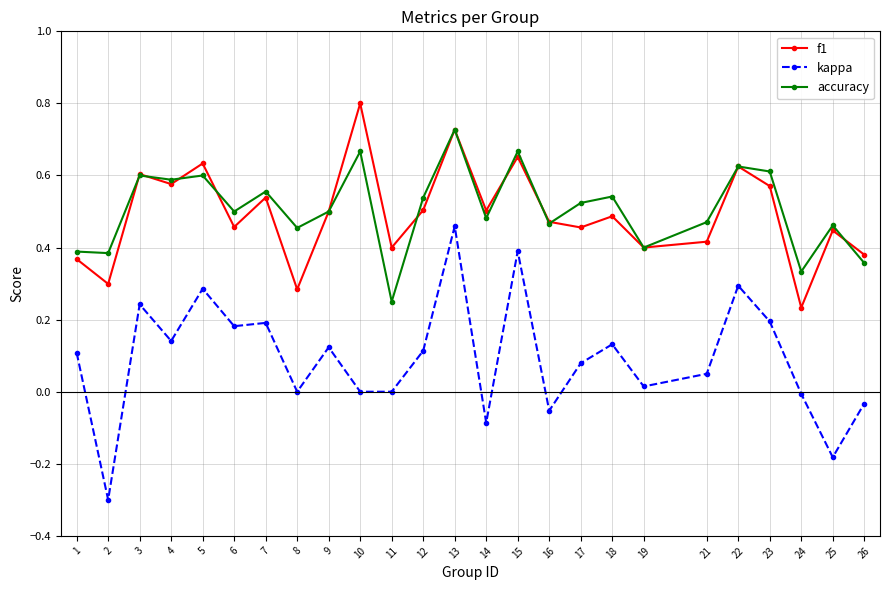

Count the number of data series in this chart.

3